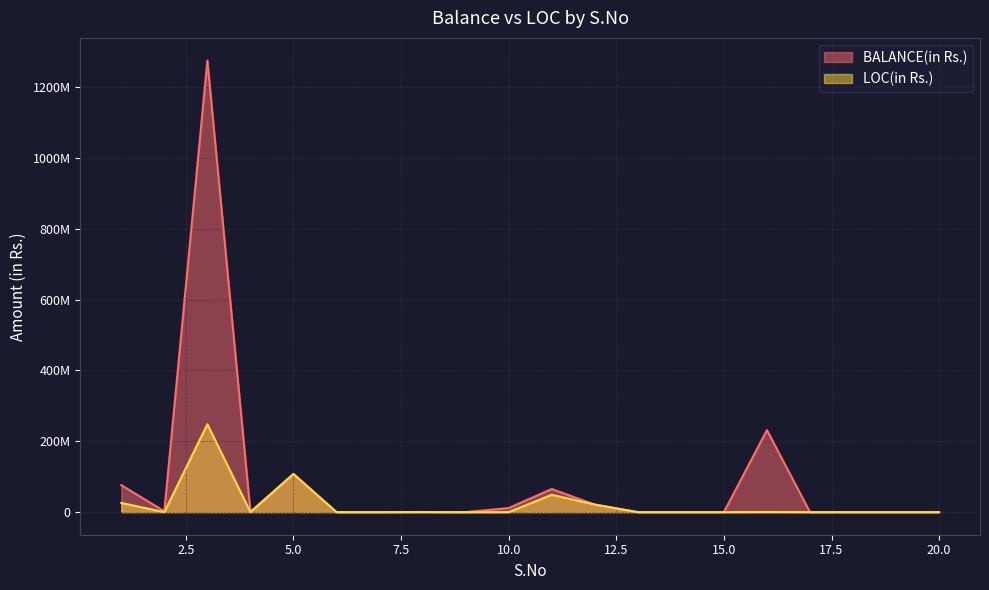

How many lines are shown in the chart?

2